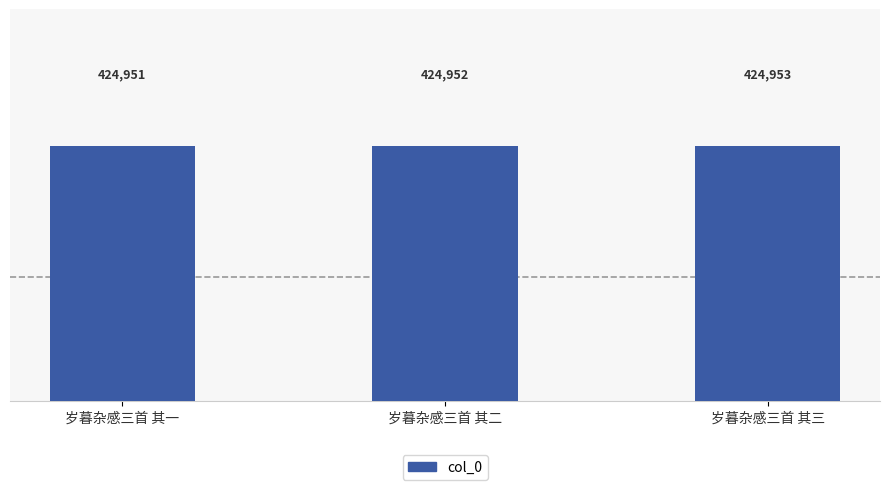

What is the difference between the values at 岁暮杂感三首 其三 and 岁暮杂感三首 其二?

1